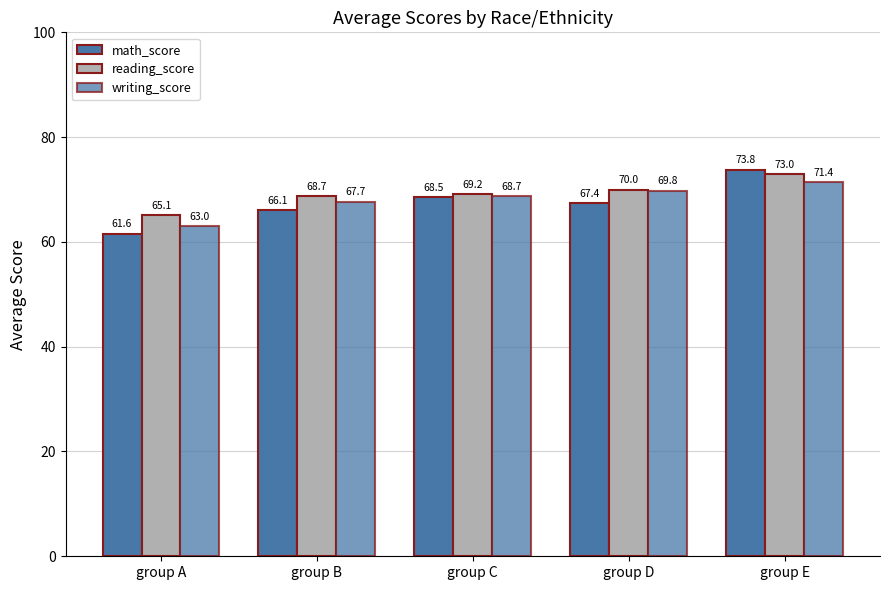

Which series has the widest spread of values?

math_score